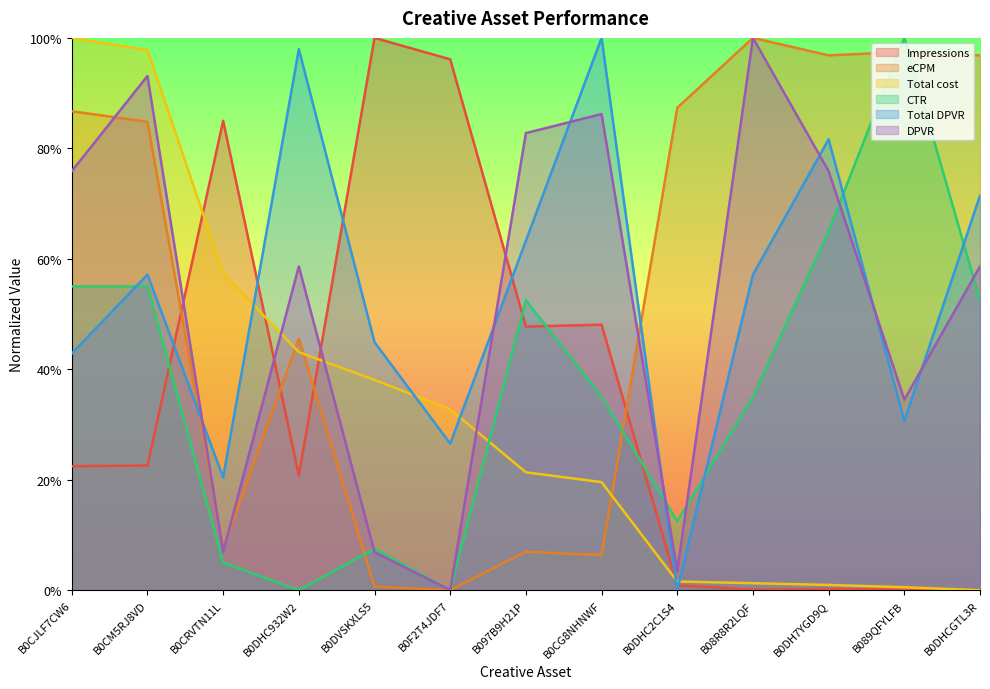

What is the average value of the Impressions series?

0.3